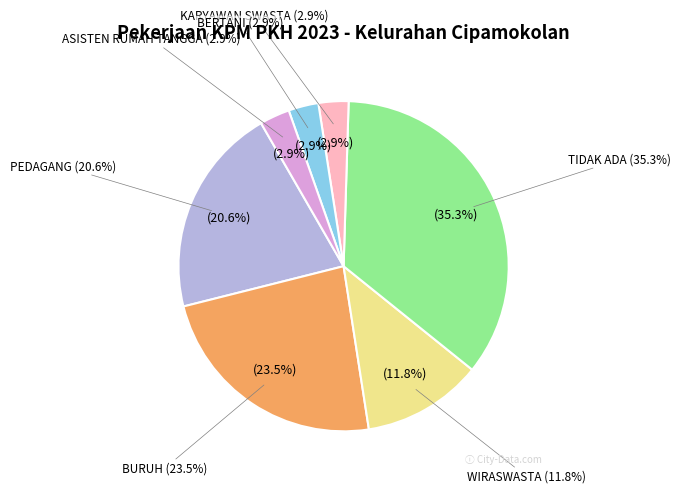

What is the change in value from PEDAGANG to TIDAK ADA?

+5